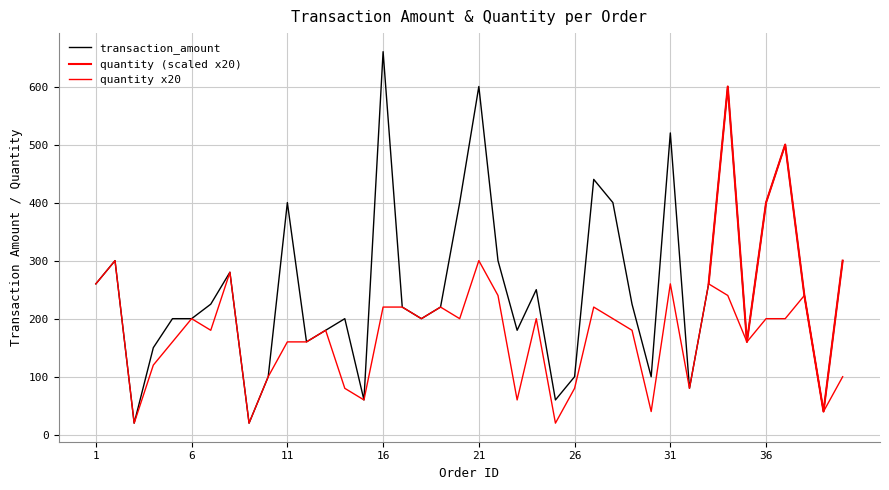

What is the average value of the transaction_amount series?

255